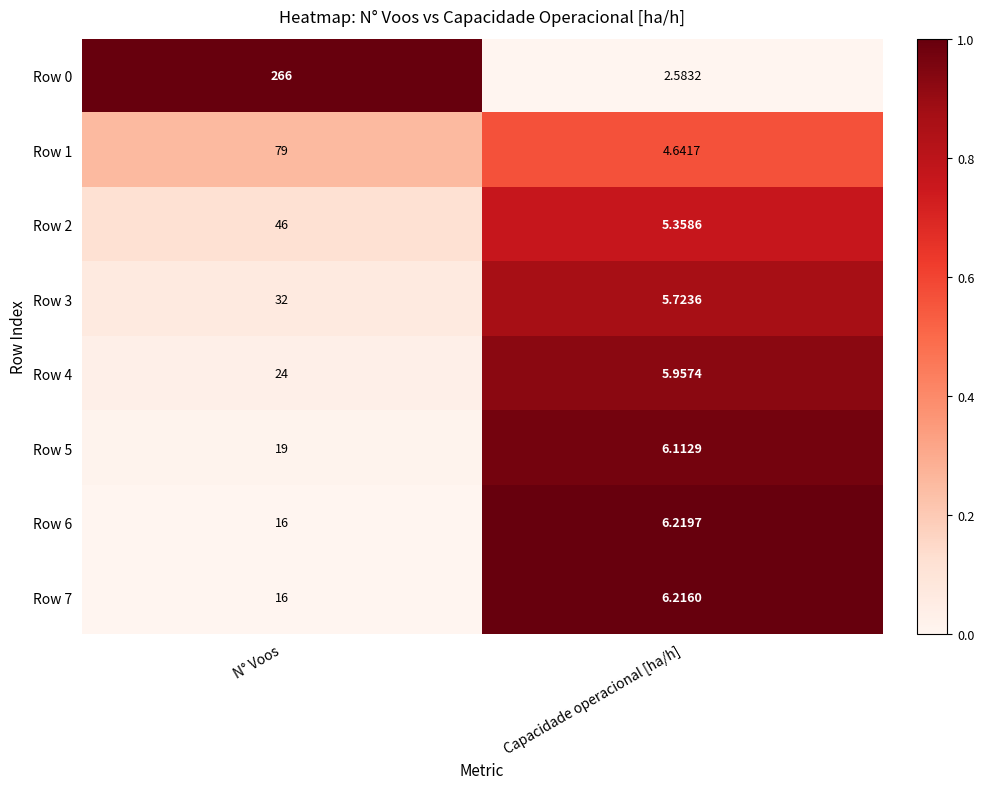

At which category is the sum across all series the highest?

N° Voos